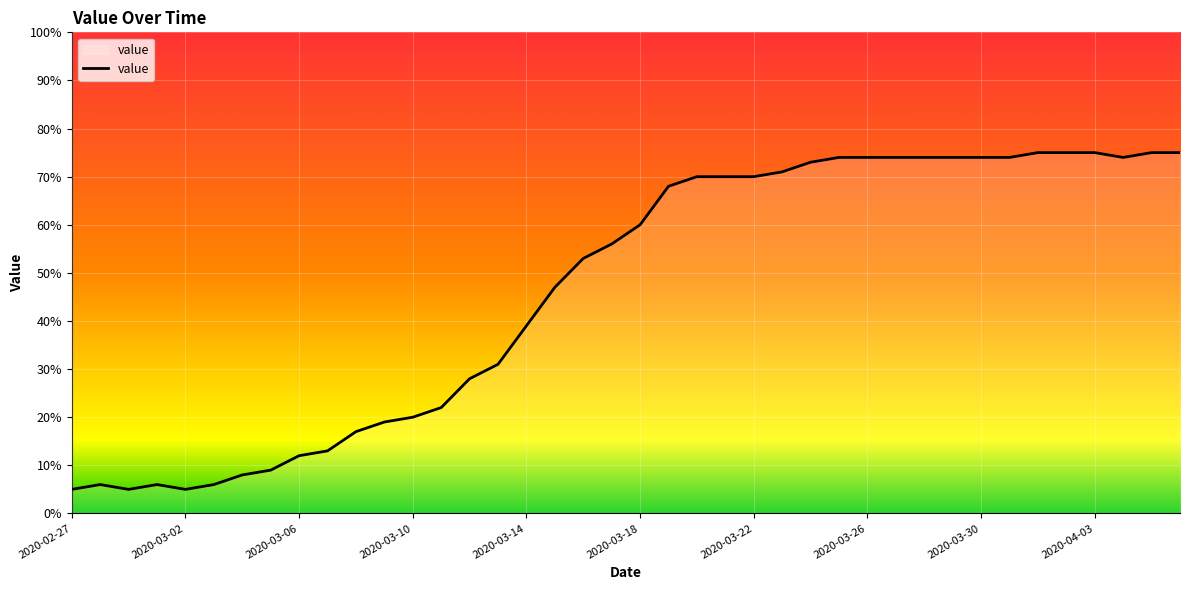

What is the minimum value shown in the chart?

5